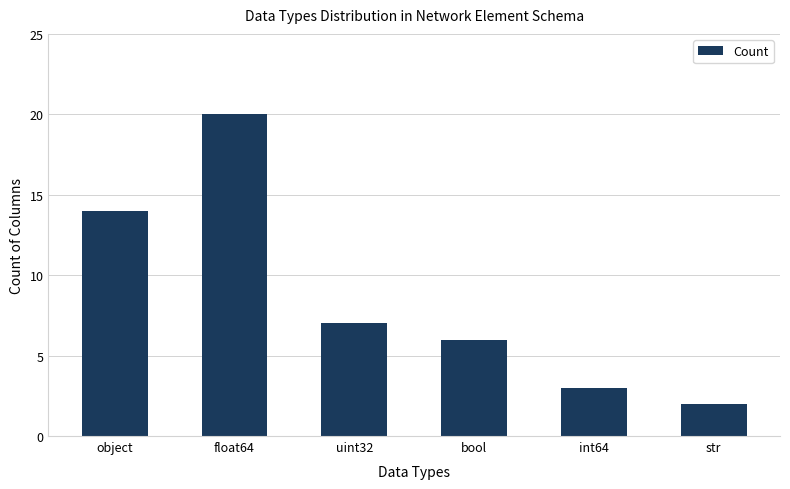

How many data points are less than 7?

3